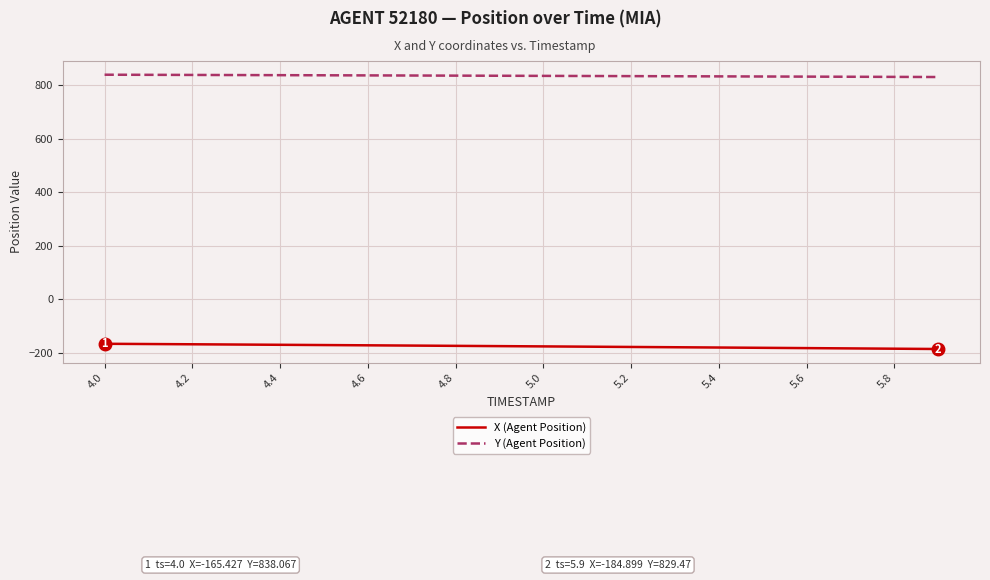

List the series in order of their overall mean, lowest first.

X (Agent Position), Y (Agent Position)